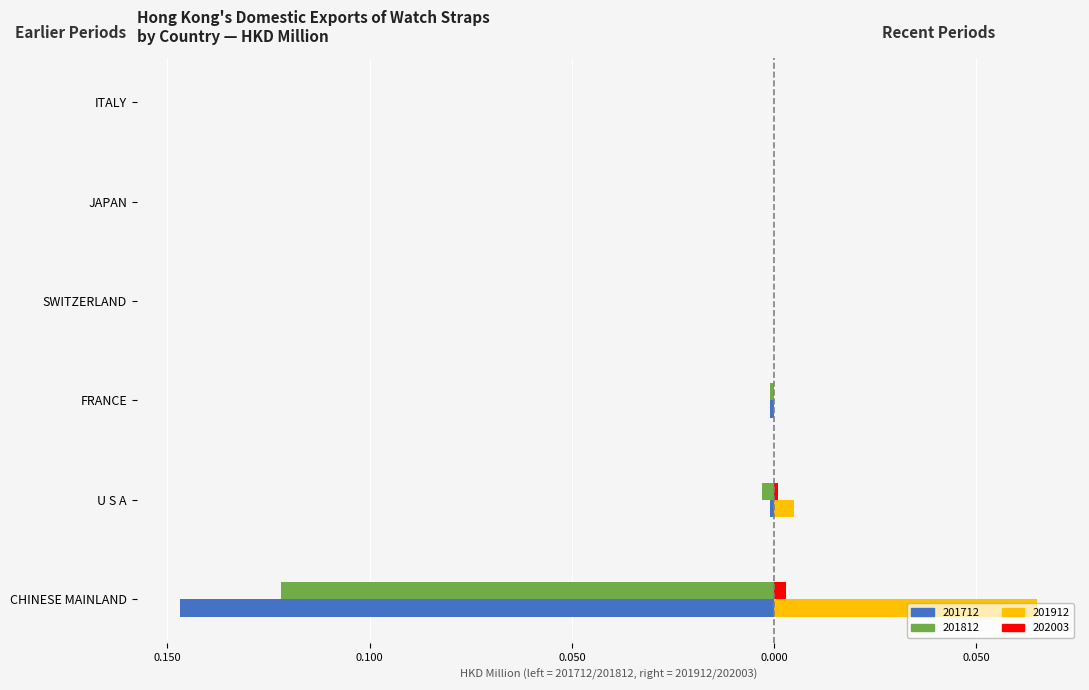

Which category has the lowest value across all series?

CHINESE MAINLAND